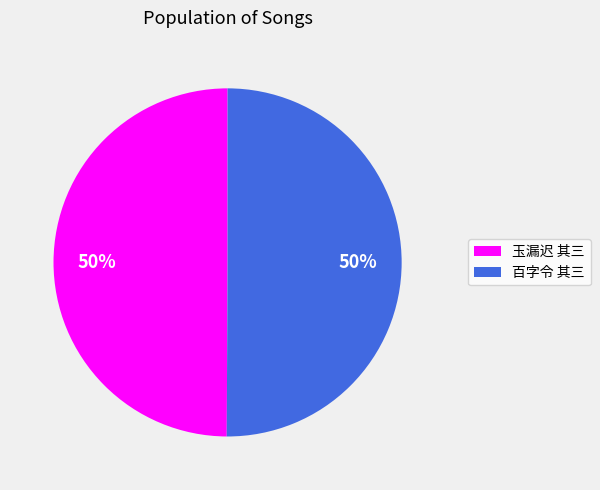

What percentage is the 百字令 其三 slice, to the nearest percent?

50%